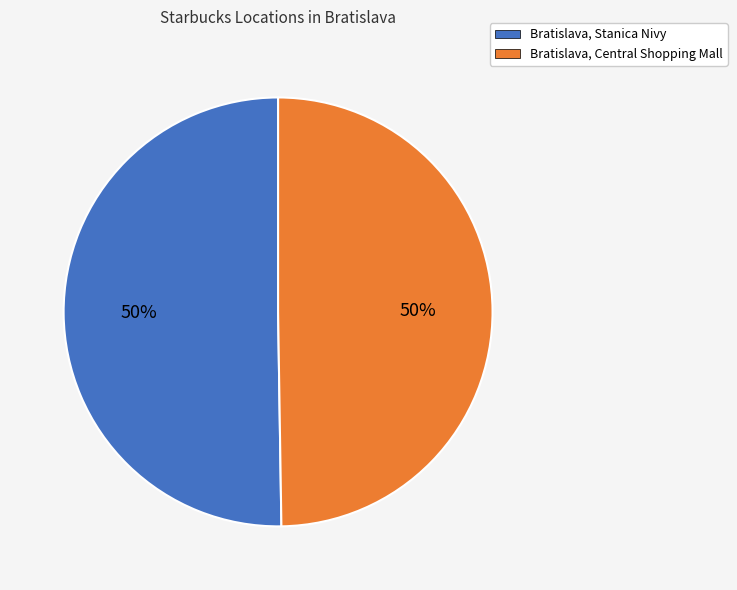

Count the number of slices in the pie.

2